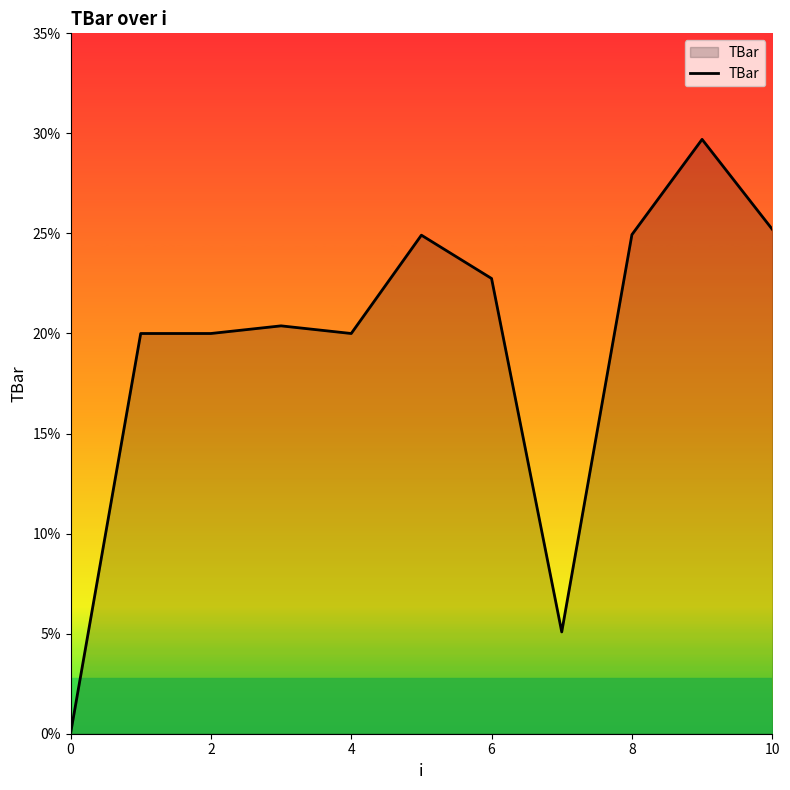

How many lines are shown in the chart?

1